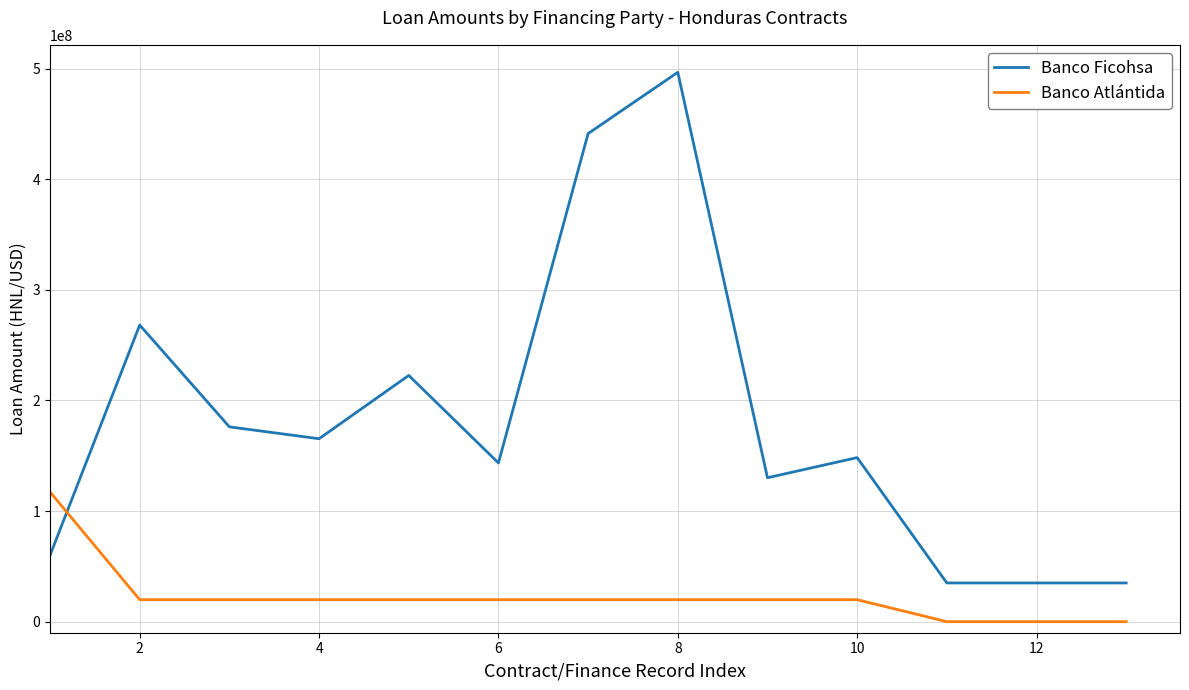

Which series has the largest range (max minus min)?

Banco Ficohsa